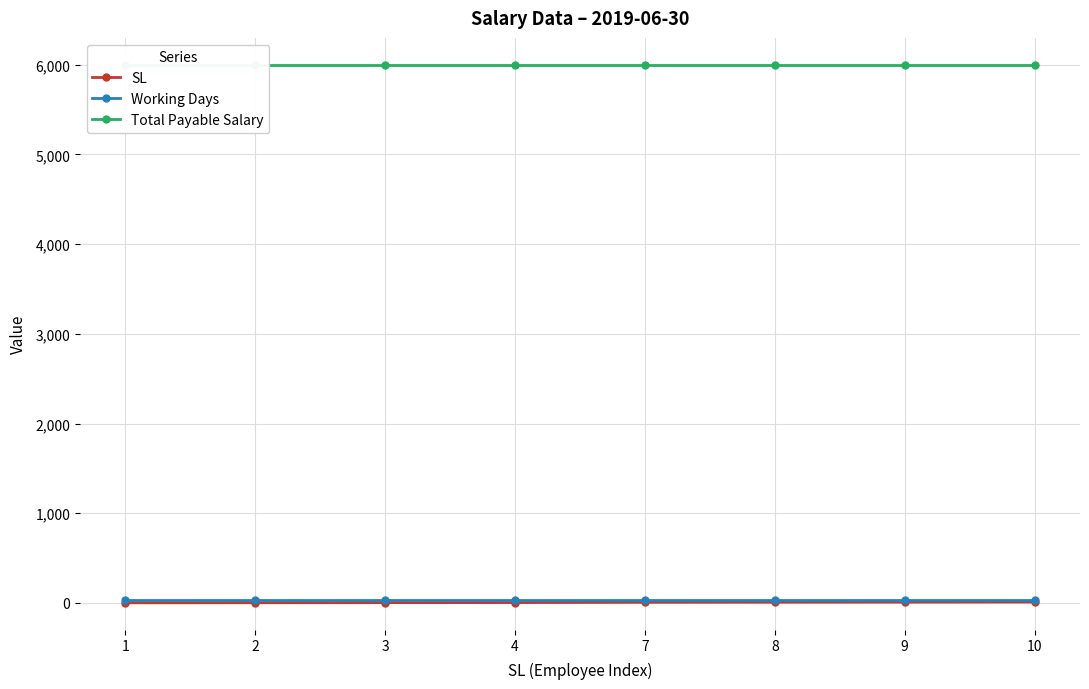

Reading left to right, extract all data points from this chart.

SL: 1	2	3	4	7	8	9	10
Working Days: 30	30	30	30	30	30	30	30
Total Payable Salary: 6000	6000	6000	6000	6000	6000	6000	6000